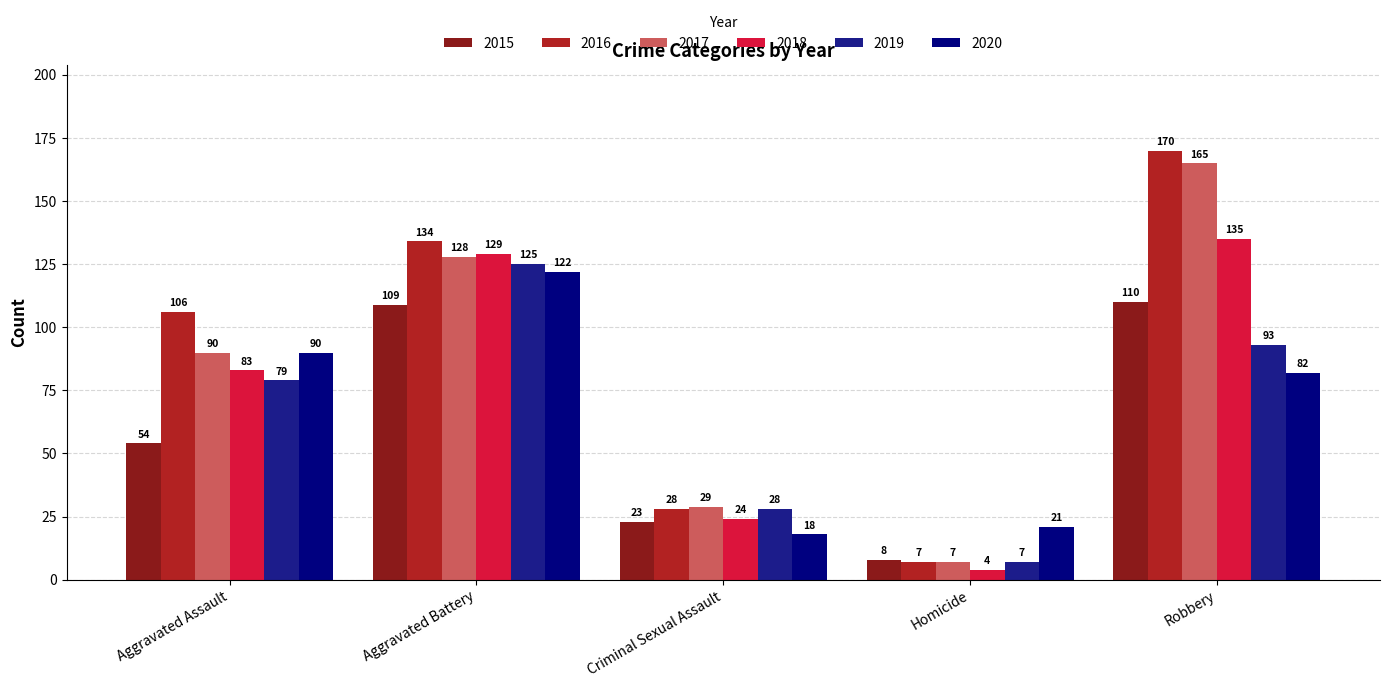

How many data points in 2015 are less than 54?

2